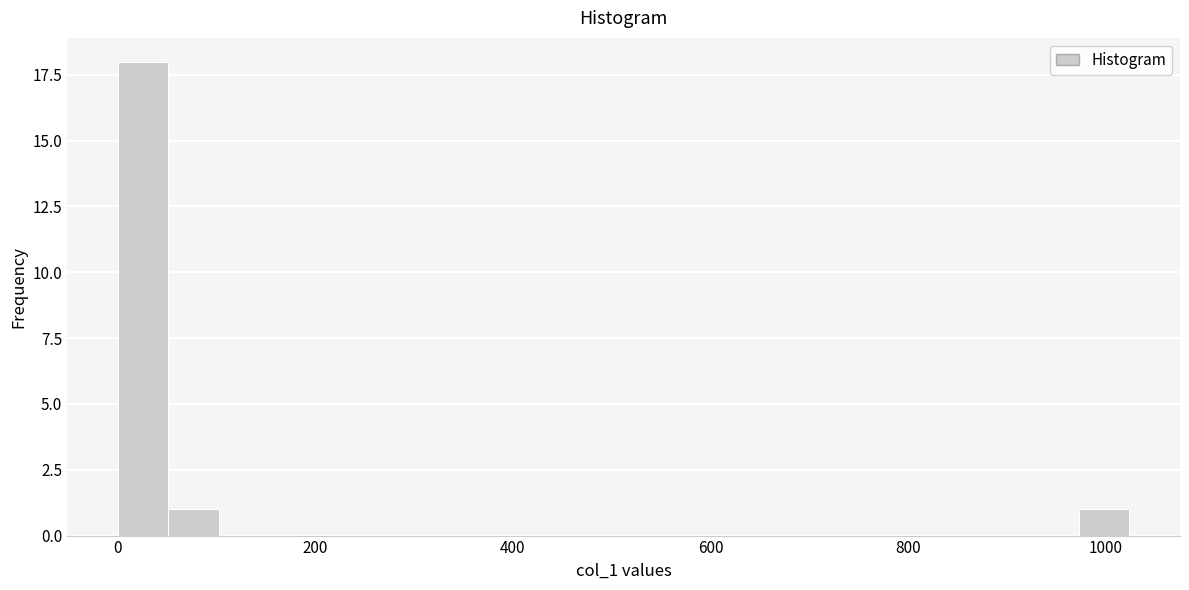

Read against the x-axis, roughly where is the centre of the tallest bar?

20